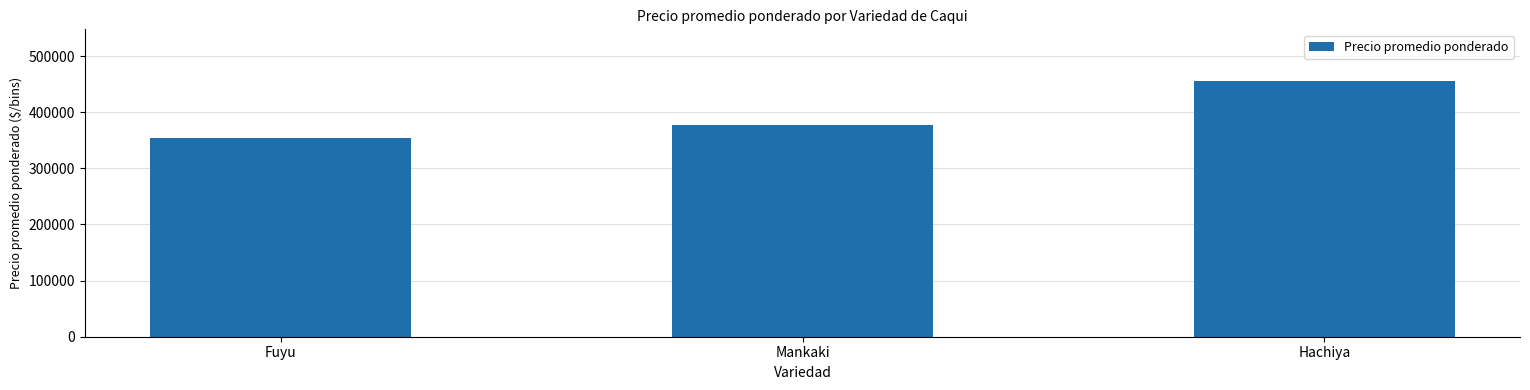

Reading left to right, list all the values displayed in this chart.

353863.6	377232.1	456250.0